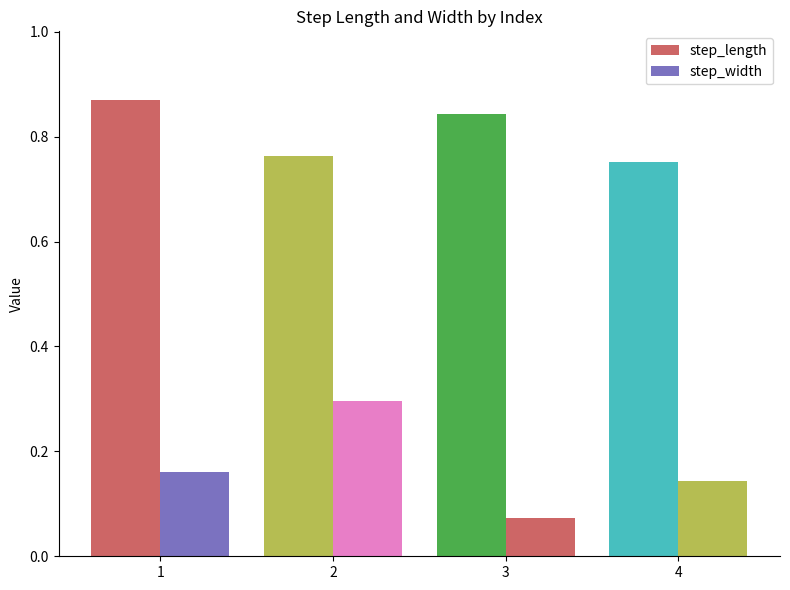

Rank the series by their maximum value, from lowest to highest.

step_width, step_length